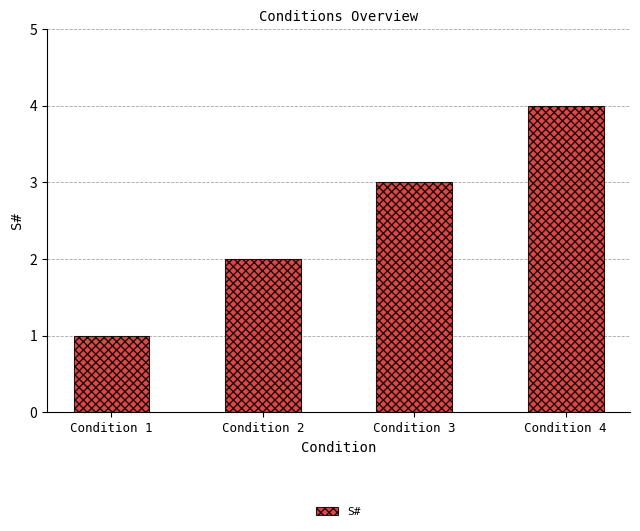

Reading left to right, list all the values displayed in this chart.

1	2	3	4